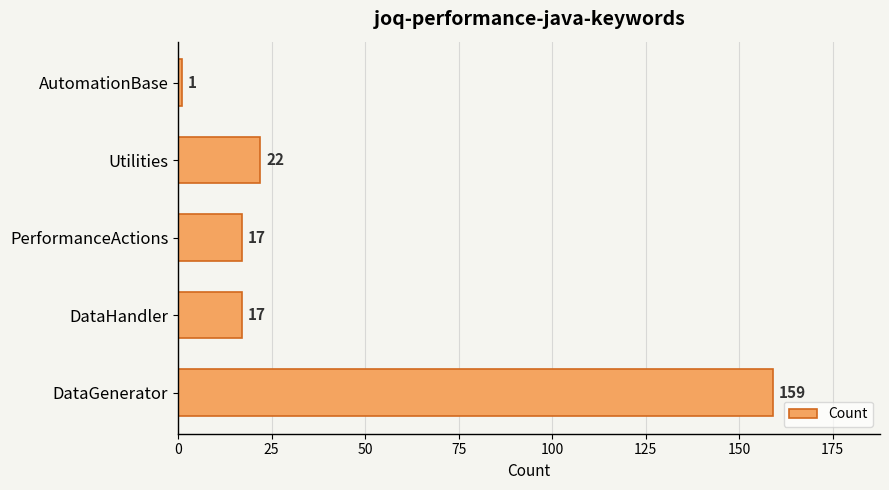

What is the average value?

43